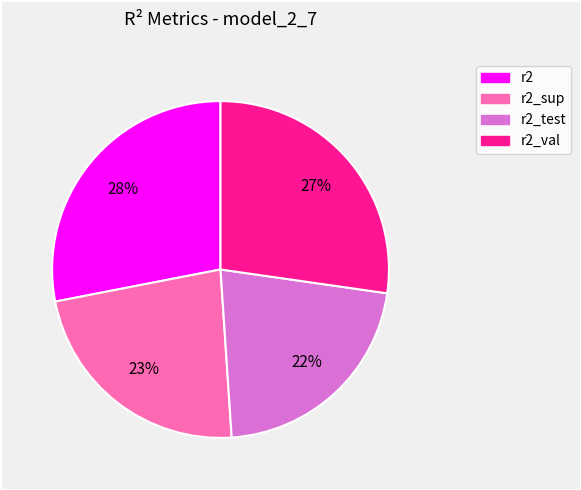

Is there any slice that represents more than half of the pie?

No